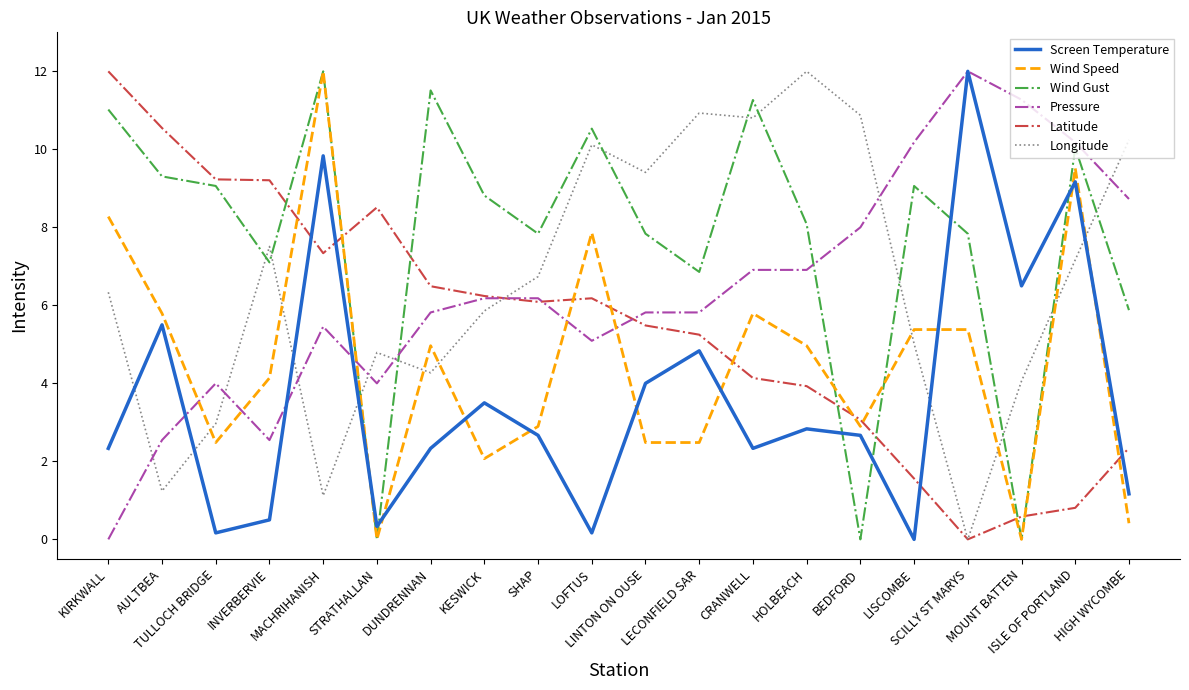

In Screen Temperature, how many points are higher than both neighbors (excluding endpoints)?

7